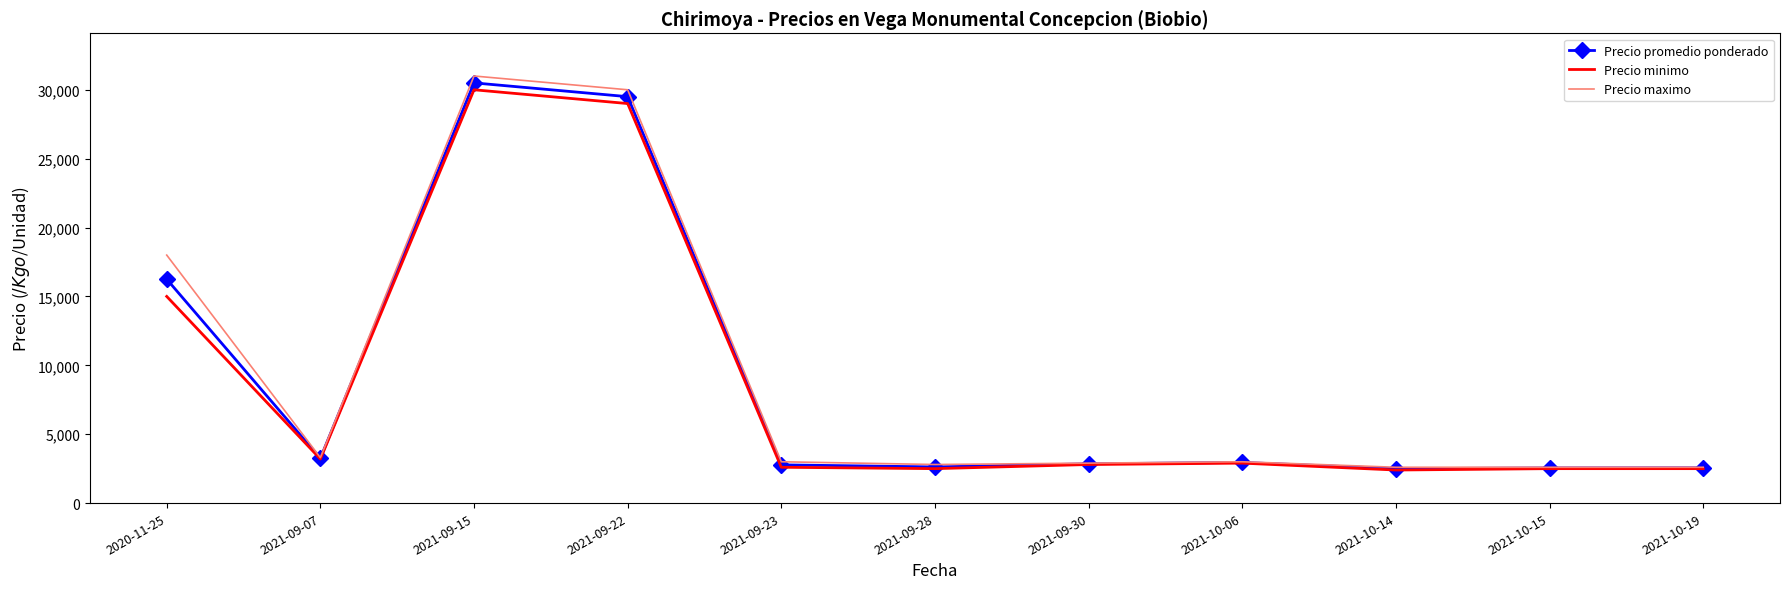

The value of Precio promedio ponderado at 2020-11-25 is 3449. True or false?

False